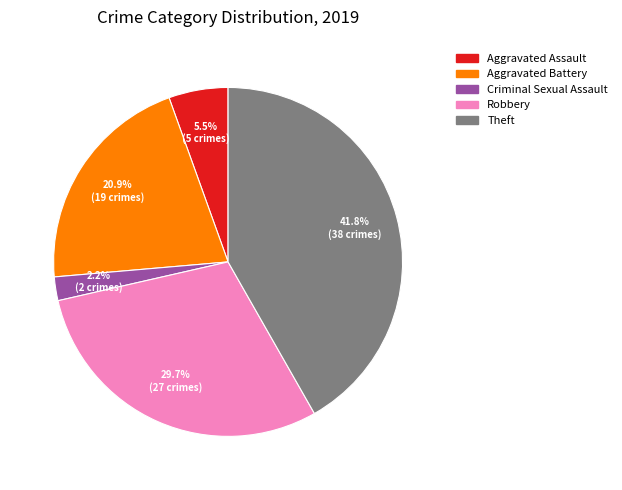

Between Aggravated Assault and Theft, which is larger?

Theft